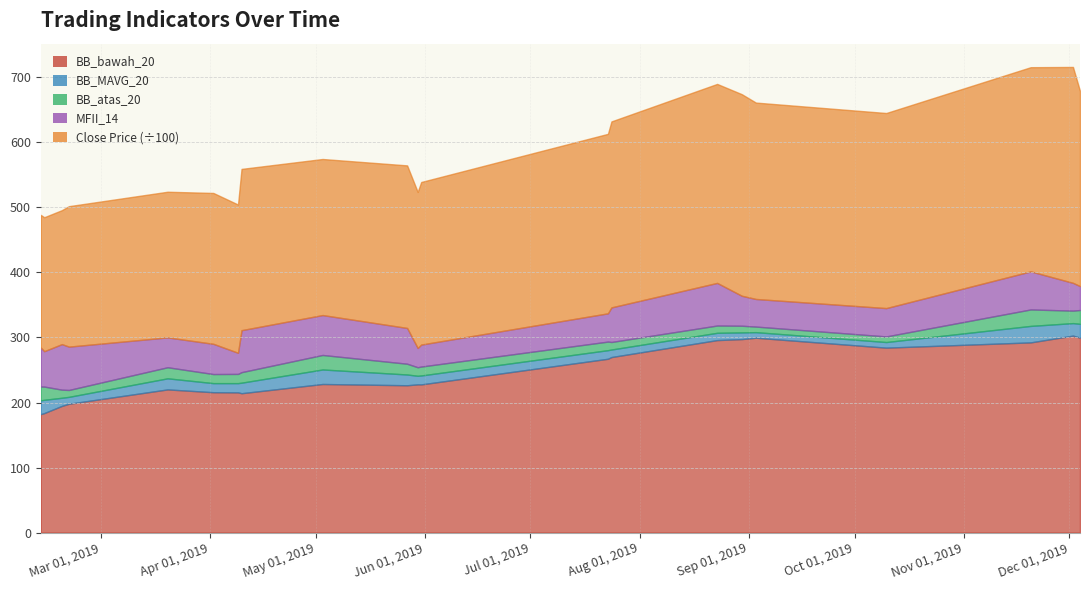

True or false: BB_MAVG_20 and BB_atas_20 cross at least once.

False